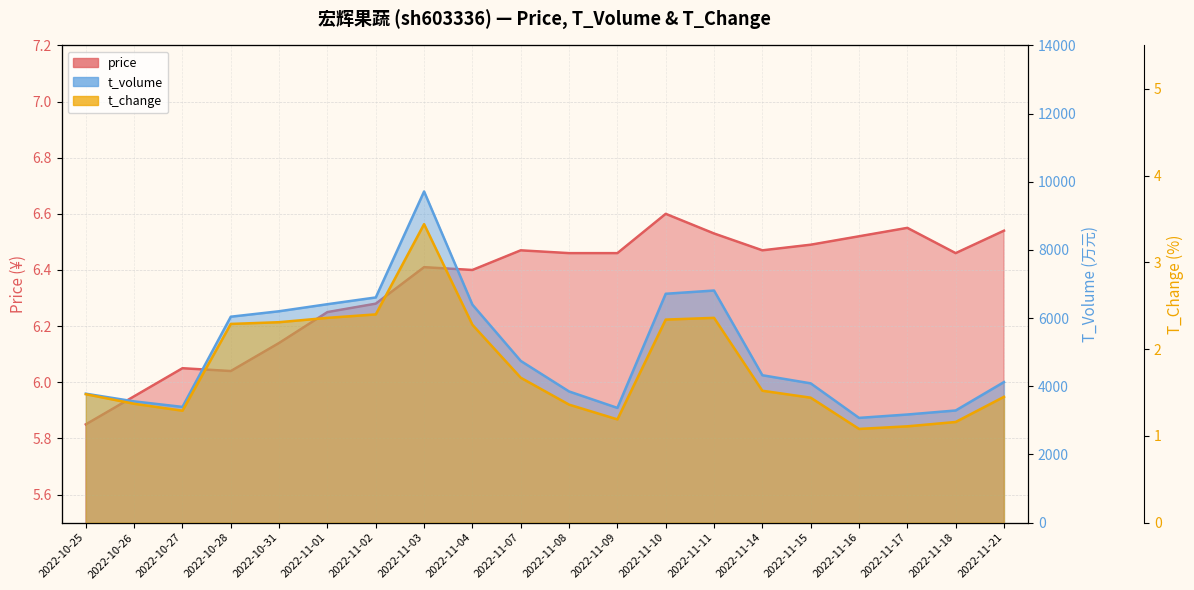

The value of price at 2022-10-31 is 10.3. True or false?

False